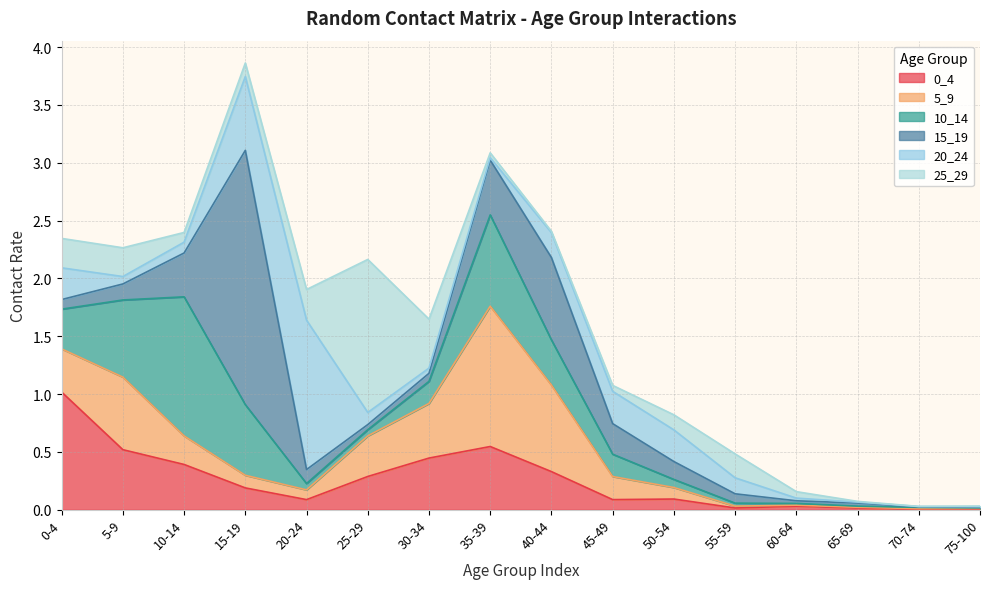

What is the spread (max minus min) of values at 50-54?

0.2